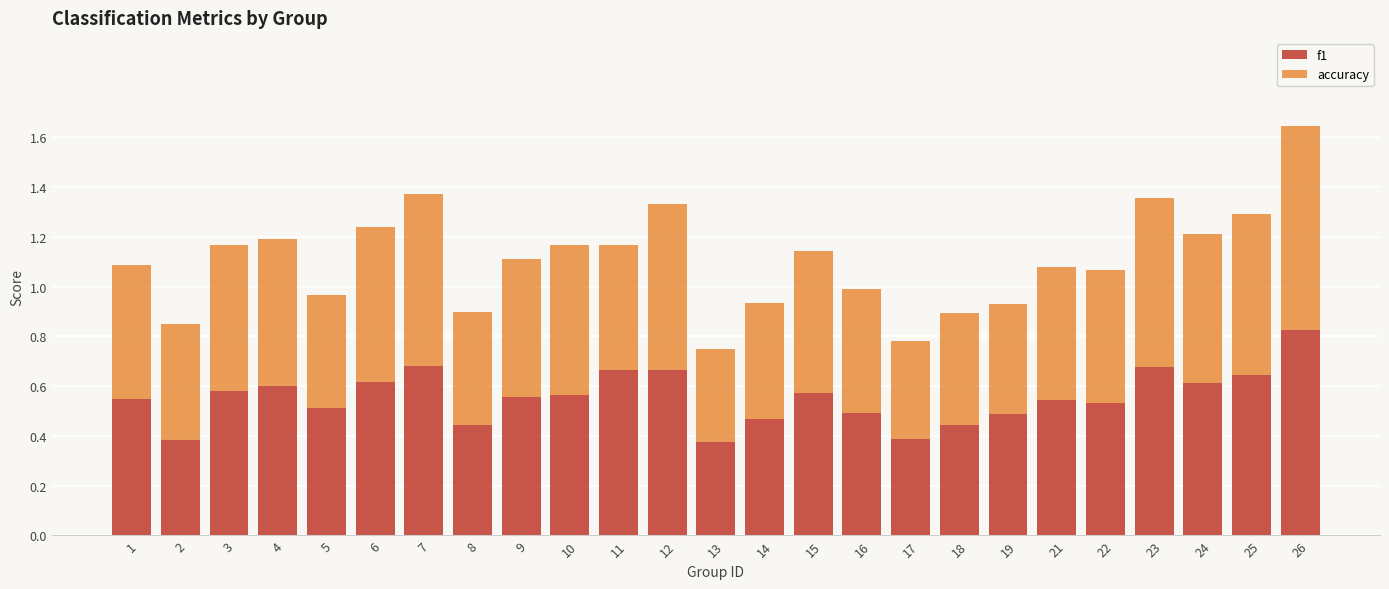

What is the difference between the second highest and minimum values in the f1 series?

0.3